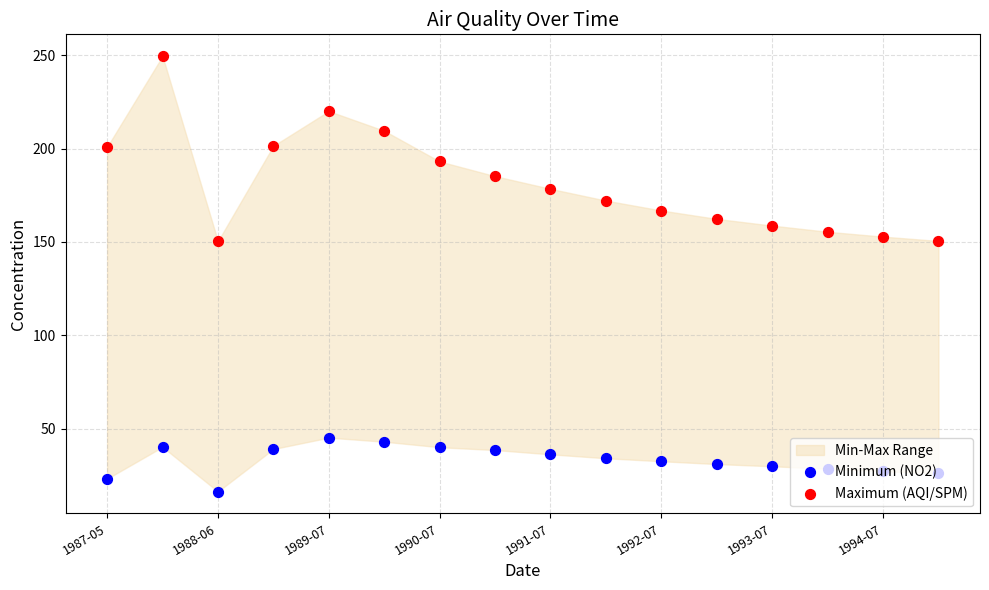

At how many categories does at least one series exceed 82?

16